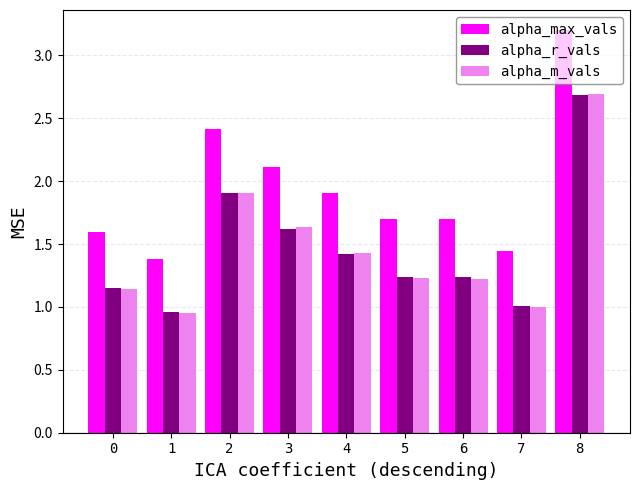

Does the chart contain any negative values?

No